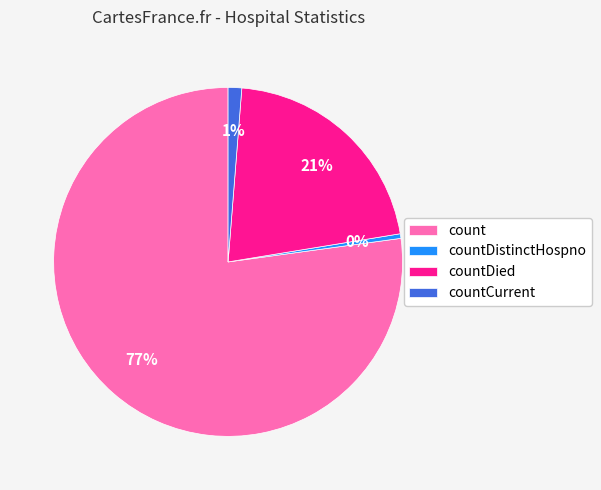

Count the number of slices in the pie.

4